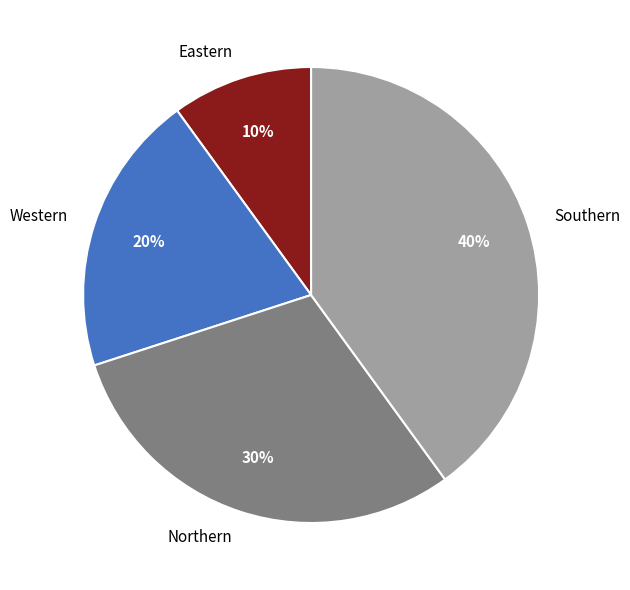

Is there a majority slice in this chart?

No